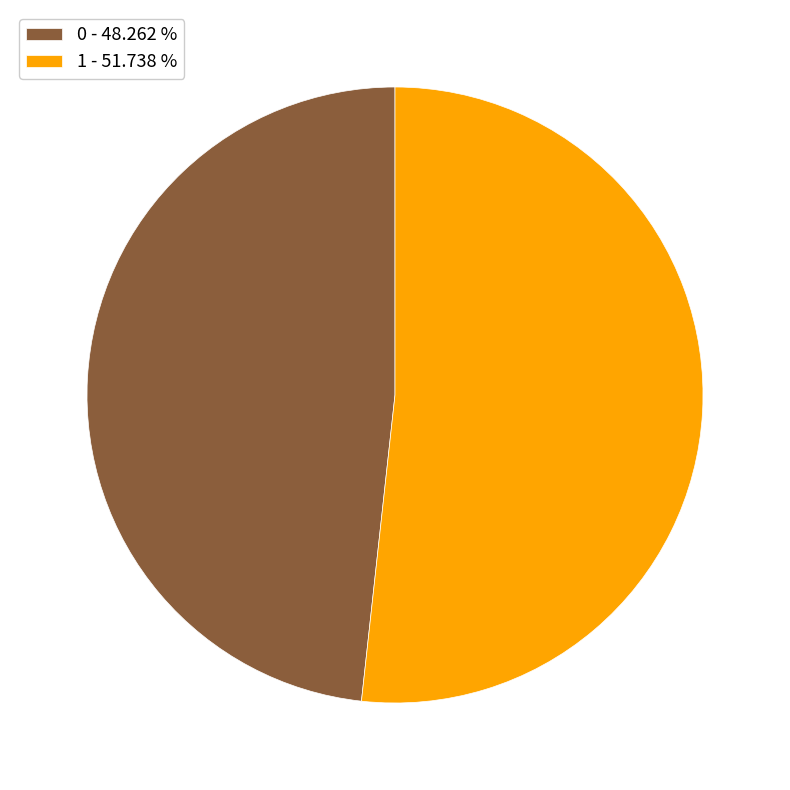

Which slice is the largest?

1